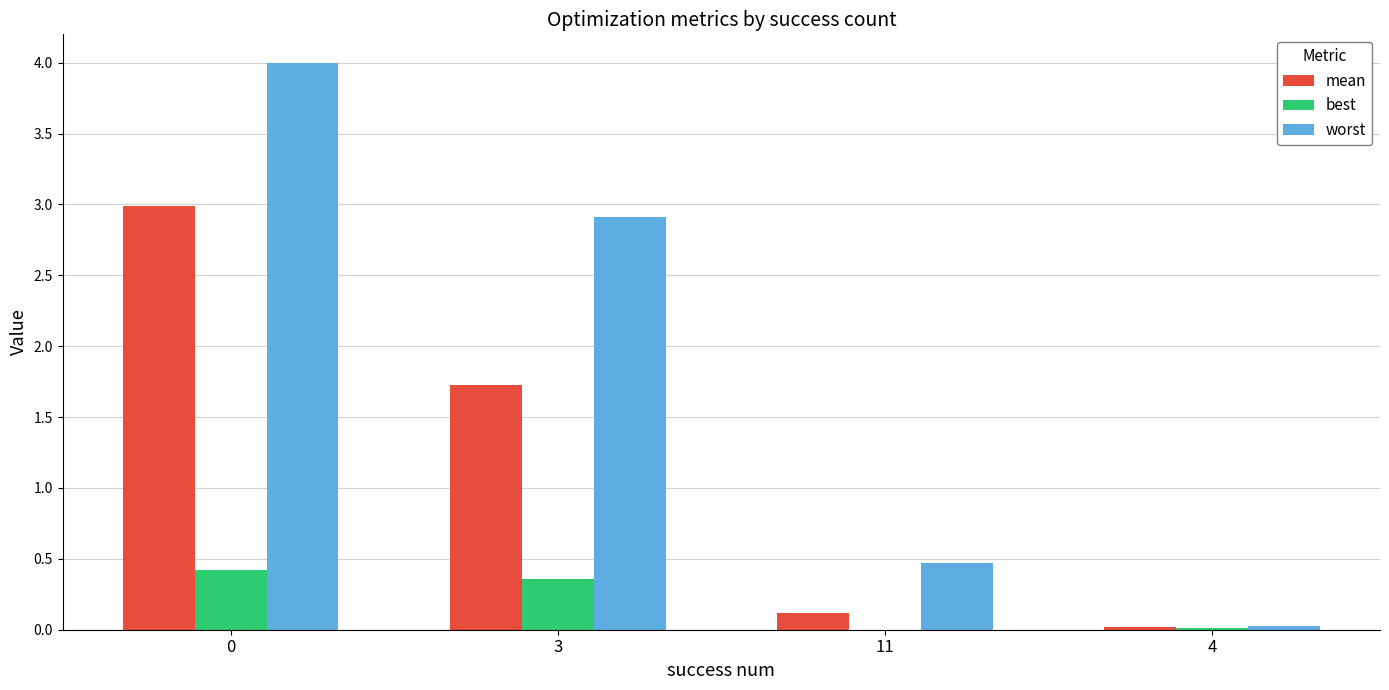

What is the total value across all series at 0?

7.4